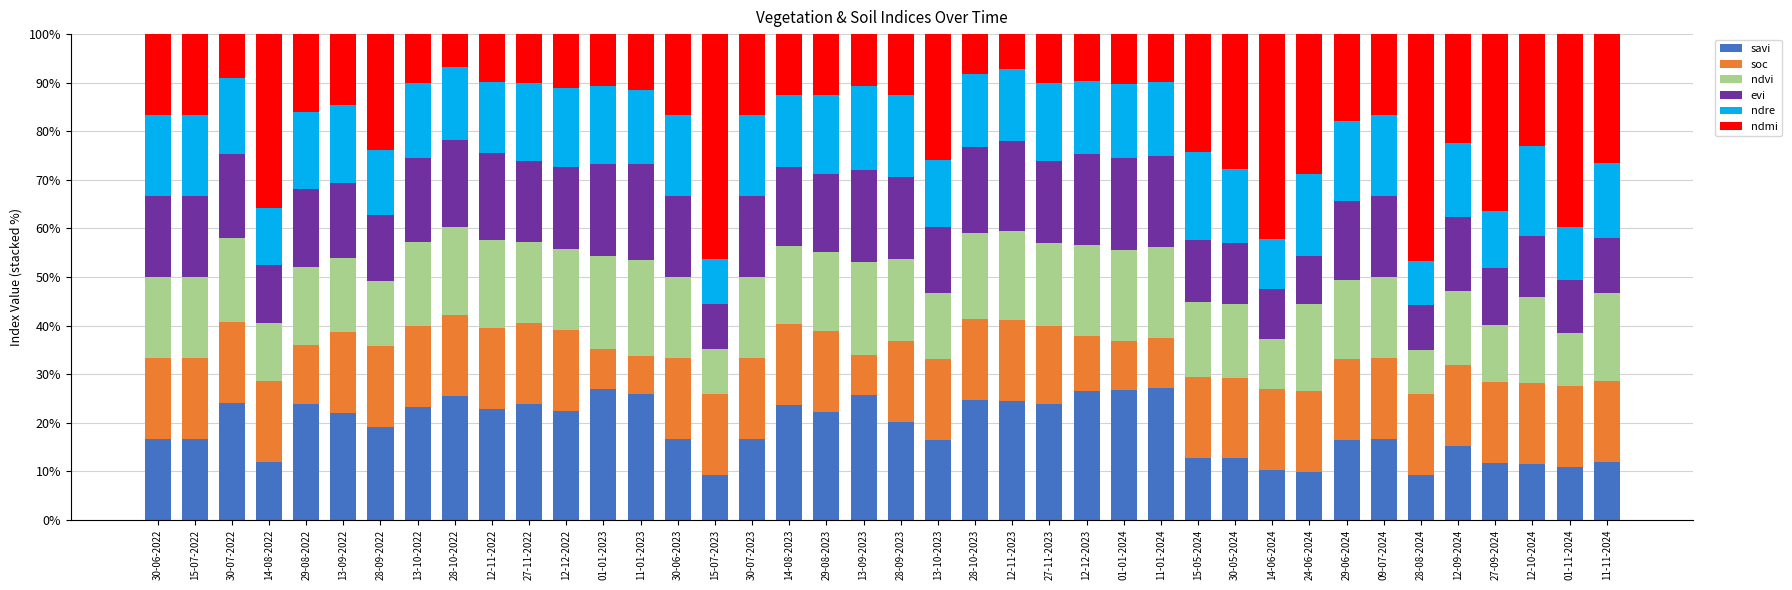

What is the sum of the savi values at 15-05-2024 and 28-10-2022?

38.3